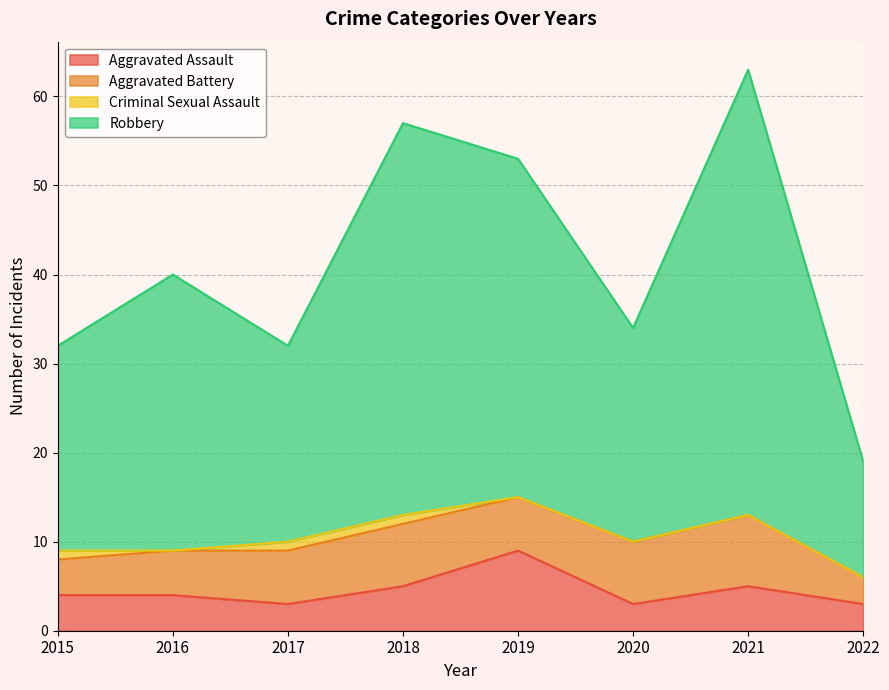

What value does the Aggravated Assault series have at 2020?

3